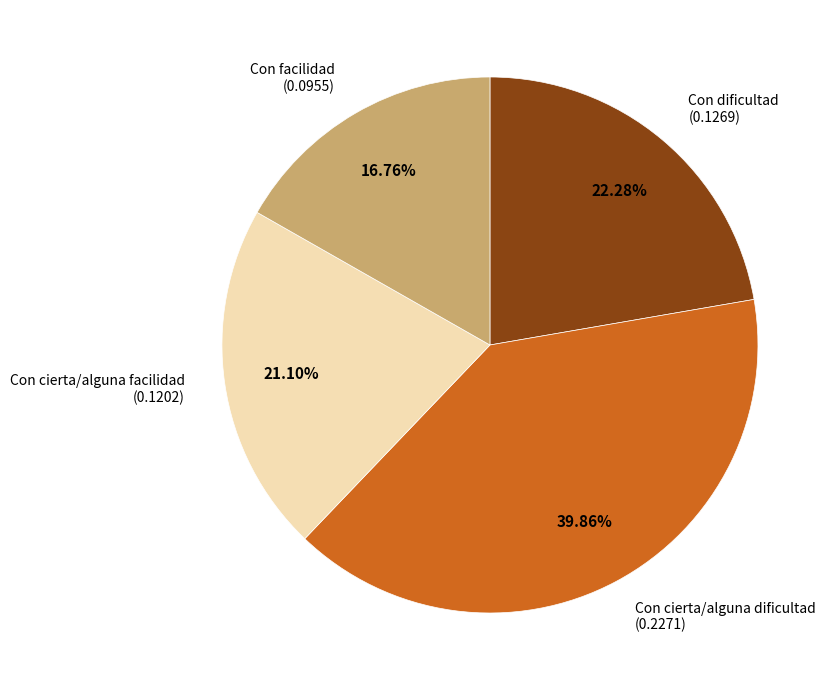

Is there a majority slice in this chart?

No